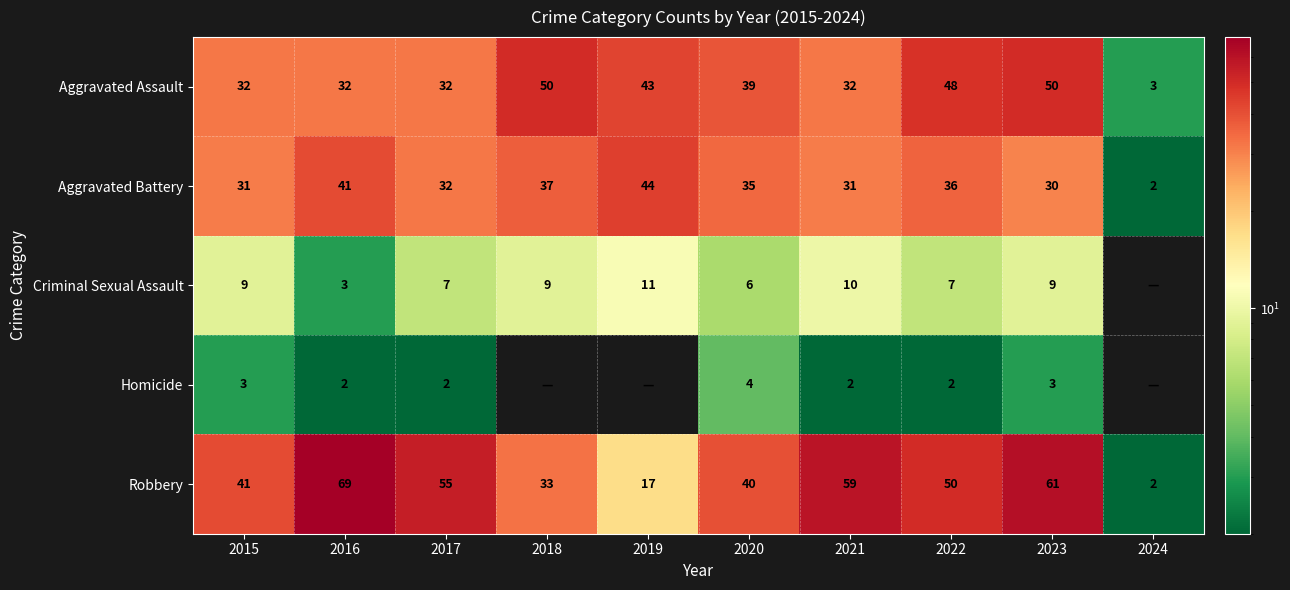

Is it true that Homicide equals 2 at 2016?

True